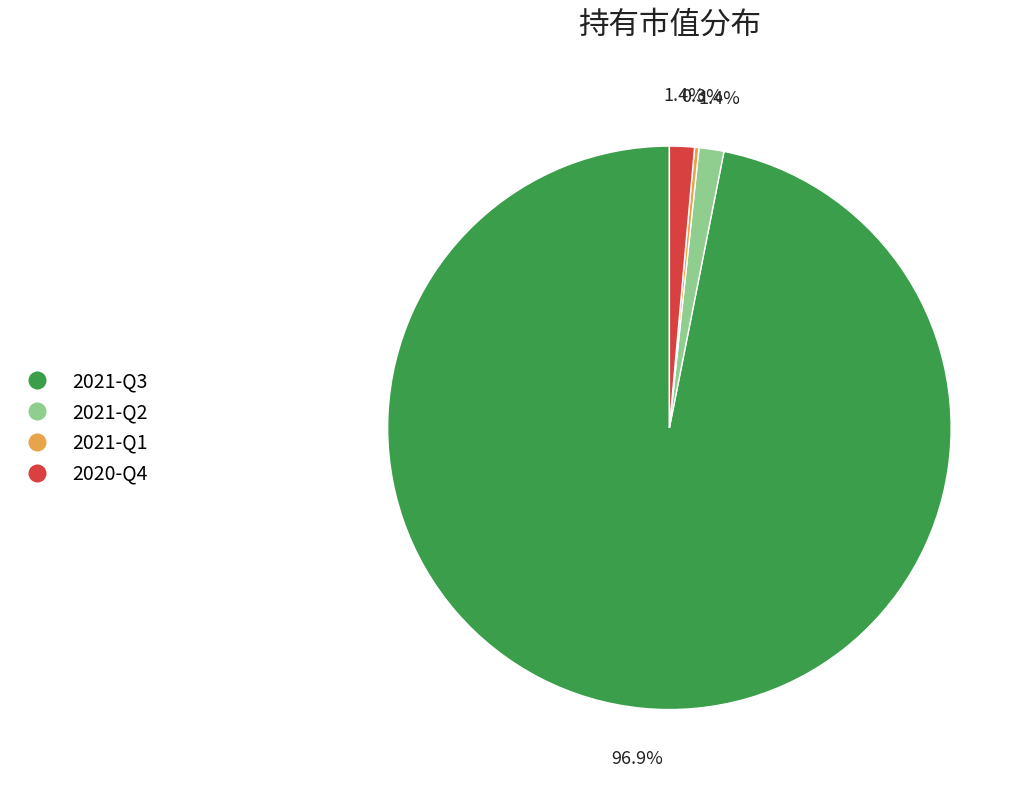

What is the largest slice in the pie chart?

2021-Q3